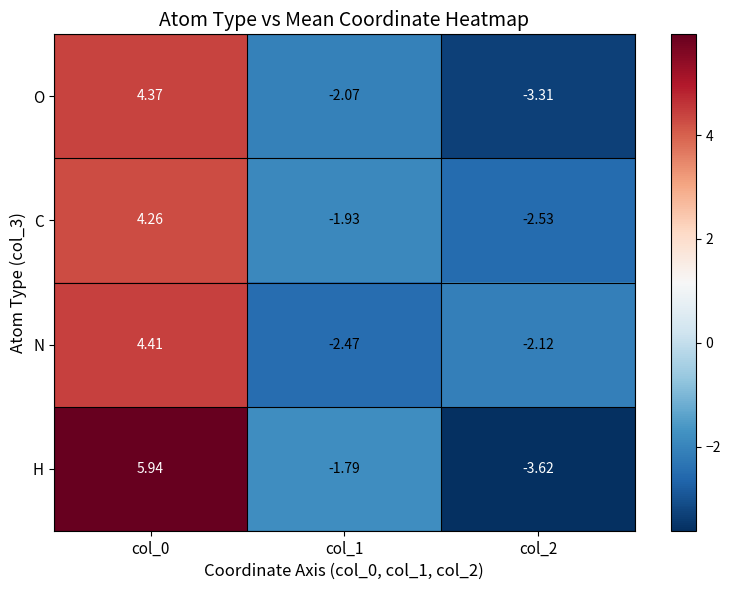

Which series has the largest total across all categories?

H